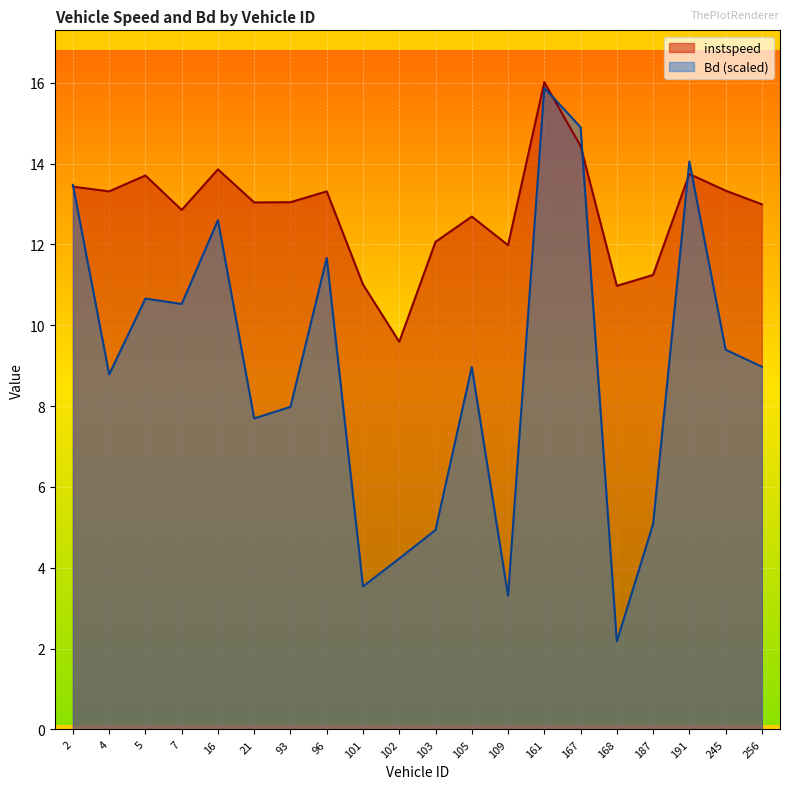

Rank the series by their maximum value, from lowest to highest.

Bd (scaled), instspeed